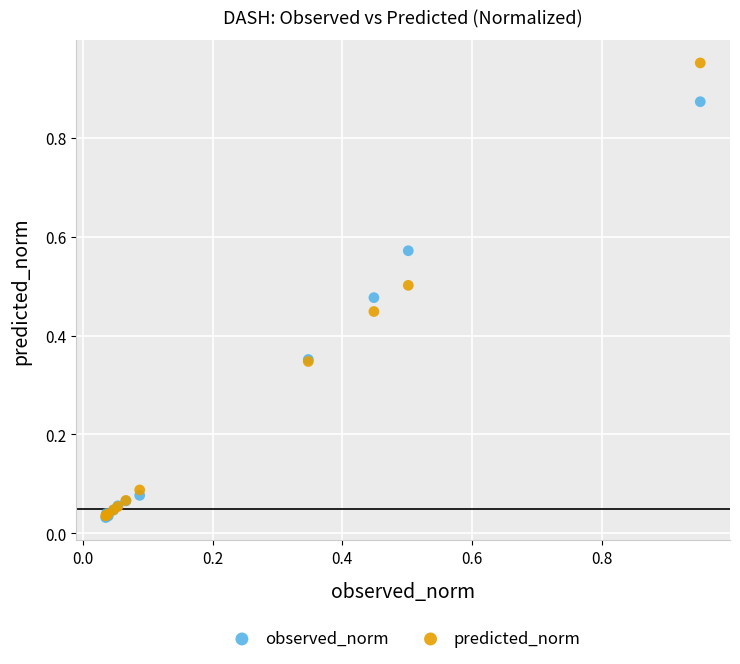

What are all the series names shown in the legend?

observed_norm, predicted_norm